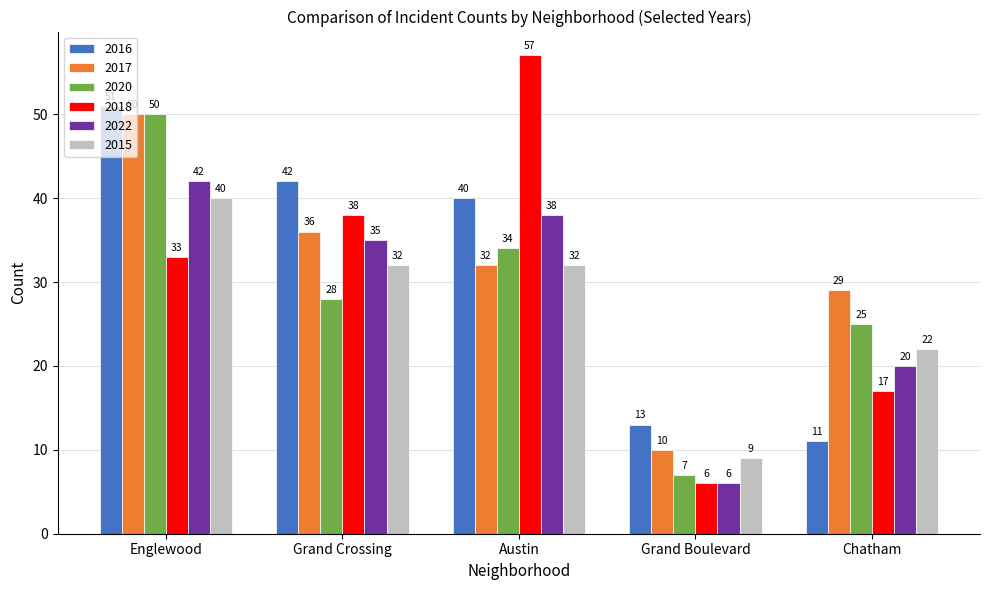

What is the label of the 2nd bar from the right?

Grand Boulevard